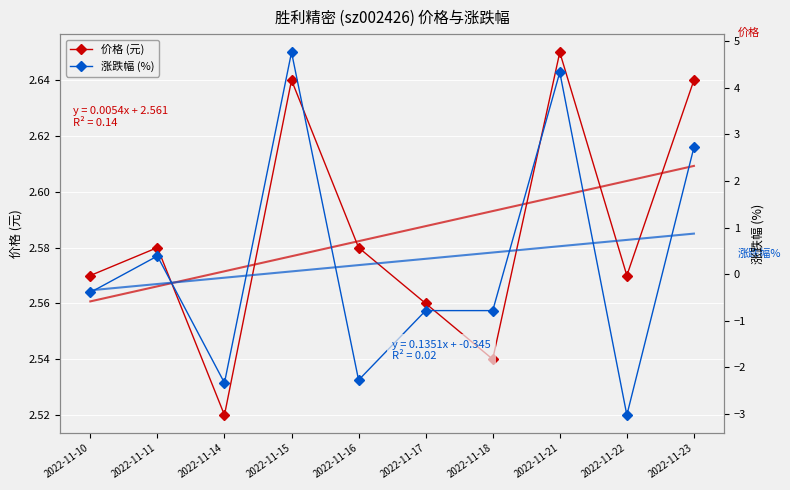

Where is the first local maximum for 涨跌幅 (%)?

2022-11-11